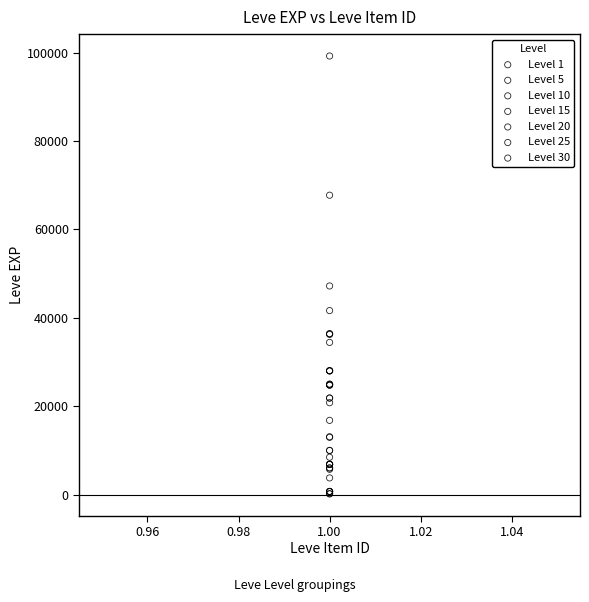

Which series reaches the maximum Y coordinate?

Level 30